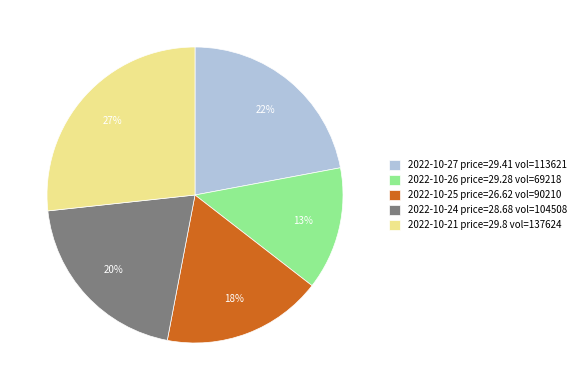

Is 2022-10-24 price=28.68 vol=104508 the majority of the pie?

No